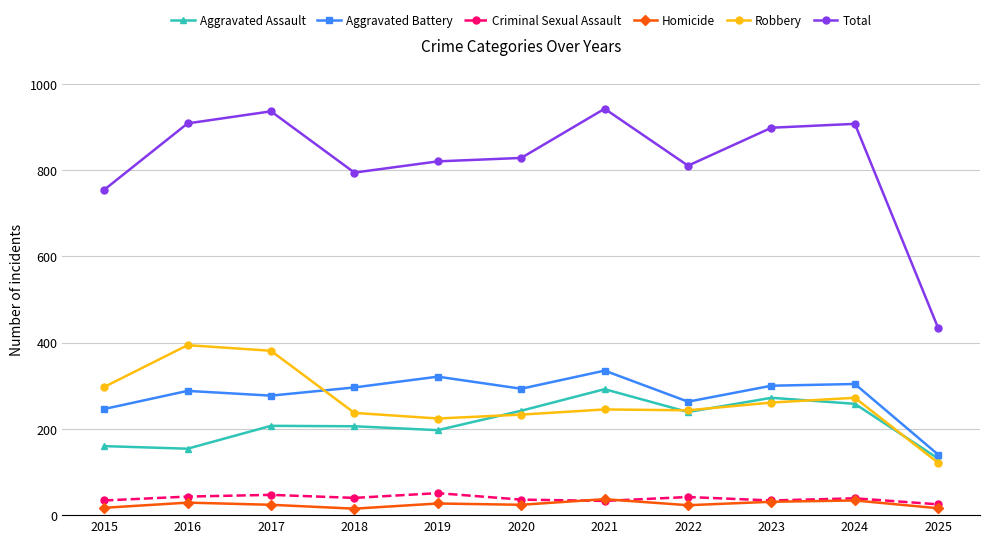

At which category does Robbery reach its first local valley?

2019